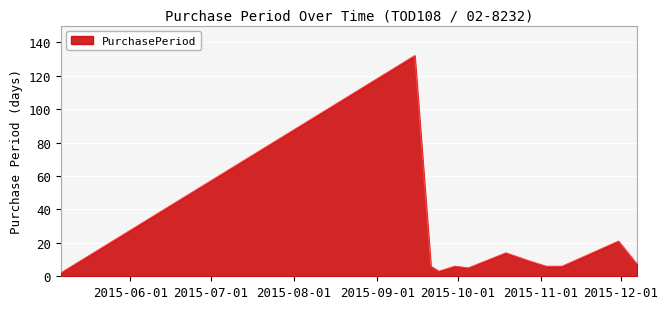

What is the maximum value shown in the chart?

132